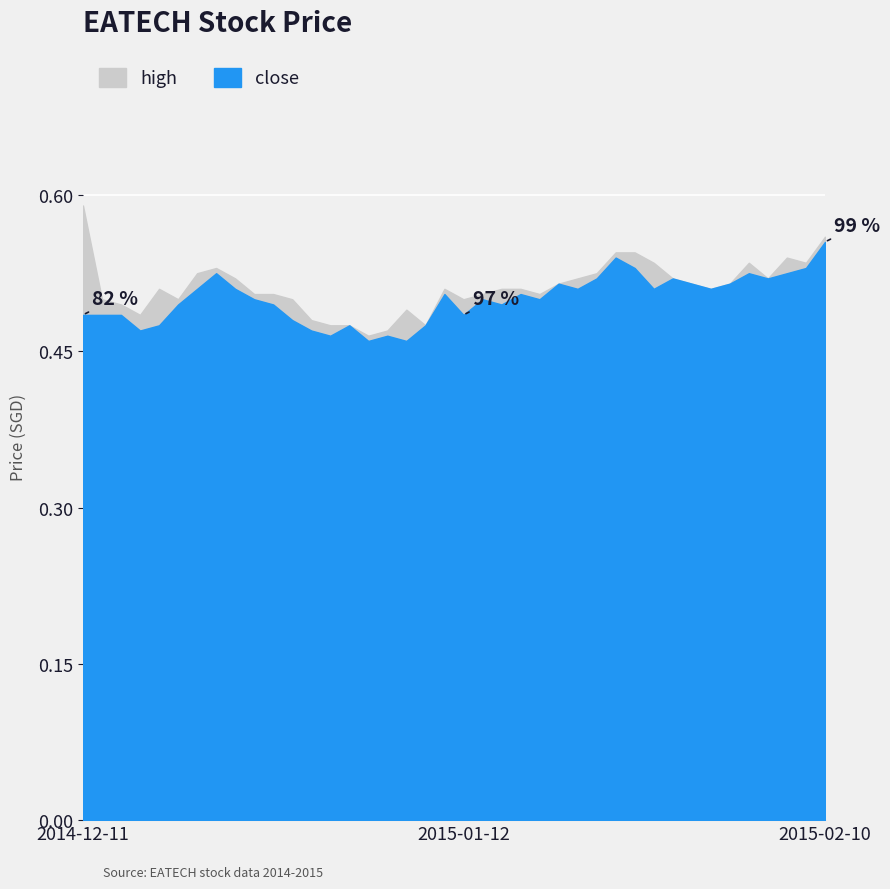

How many interior local peaks does the close series have?

10